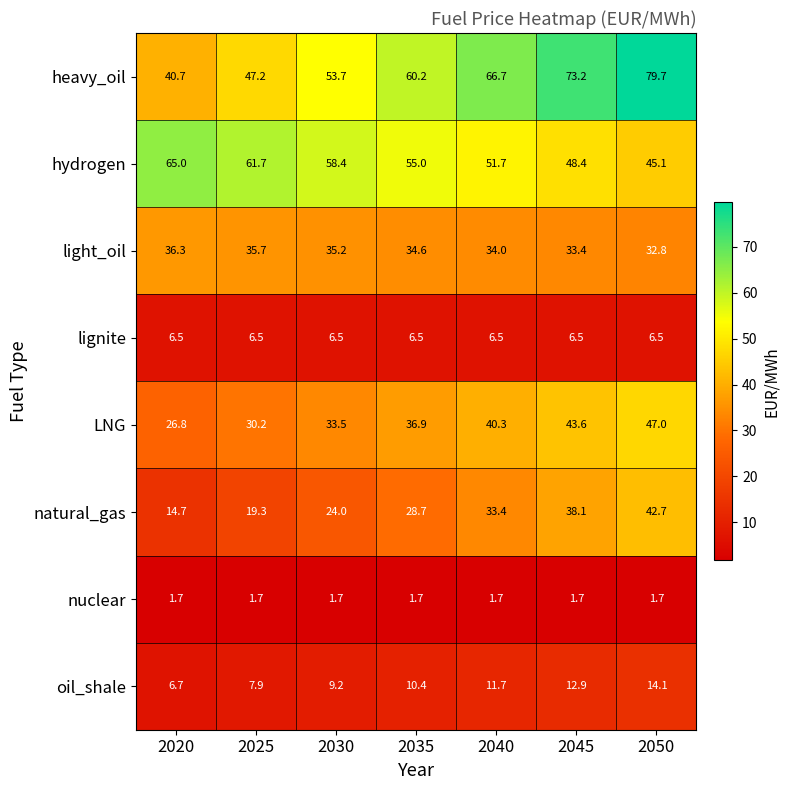

What is the average value of the LNG series?

36.9